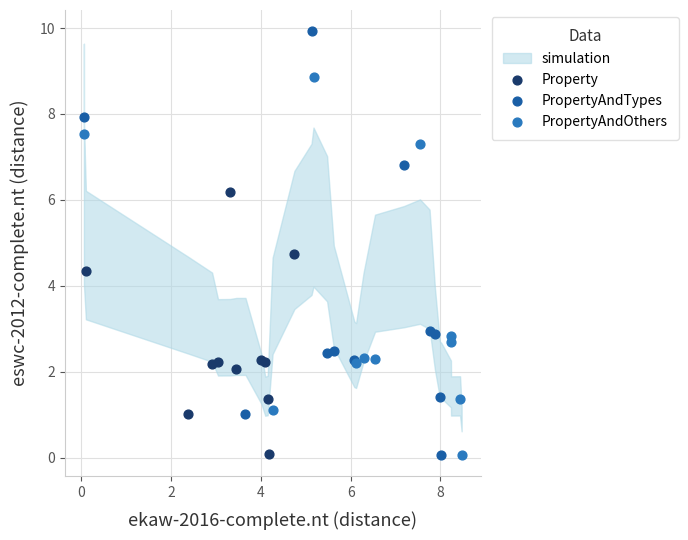

Which series has the widest spread of Y values?

PropertyAndTypes